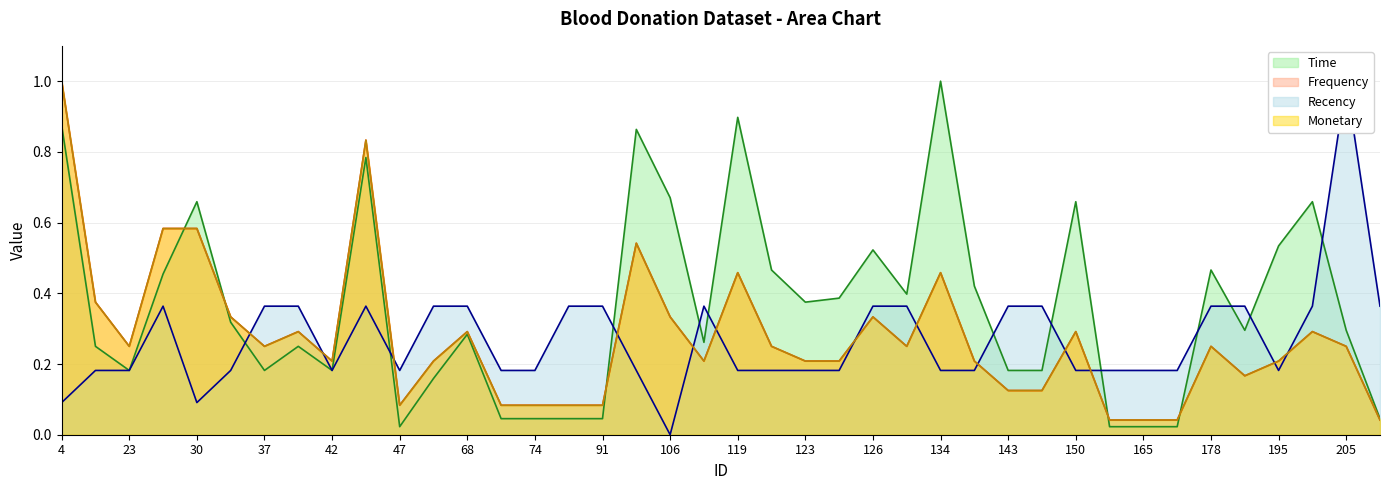

Reading right to left, what are all the values shown in this chart?

Recency: 0.4	1.0	0.4	0.2	0.4	0.4	0.2	0.2	0.2	0.2	0.4	0.4	0.2	0.2	0.4	0.4	0.2	0.2	0.2	0.2	0.4	0.0	0.2	0.4	0.4	0.2	0.2	0.4	0.4	0.2	0.4	0.2	0.4	0.4	0.2	0.1	0.4	0.2	0.2	0.1
Frequency: 0.0	0.2	0.3	0.2	0.2	0.2	0.0	0.0	0.0	0.3	0.1	0.1	0.2	0.5	0.2	0.3	0.2	0.2	0.2	0.5	0.2	0.3	0.5	0.1	0.1	0.1	0.1	0.3	0.2	0.1	0.8	0.2	0.3	0.2	0.3	0.6	0.6	0.2	0.4	1.0
Time: 0.0	0.3	0.7	0.5	0.3	0.5	0.0	0.0	0.0	0.7	0.2	0.2	0.4	1.0	0.4	0.5	0.4	0.4	0.5	0.9	0.3	0.7	0.9	0.0	0.0	0.0	0.0	0.3	0.2	0.0	0.8	0.2	0.2	0.2	0.3	0.7	0.5	0.2	0.2	0.9
Monetary: 0.0	0.2	0.3	0.2	0.2	0.2	0.0	0.0	0.0	0.3	0.1	0.1	0.2	0.5	0.2	0.3	0.2	0.2	0.2	0.5	0.2	0.3	0.5	0.1	0.1	0.1	0.1	0.3	0.2	0.1	0.8	0.2	0.3	0.2	0.3	0.6	0.6	0.2	0.4	1.0